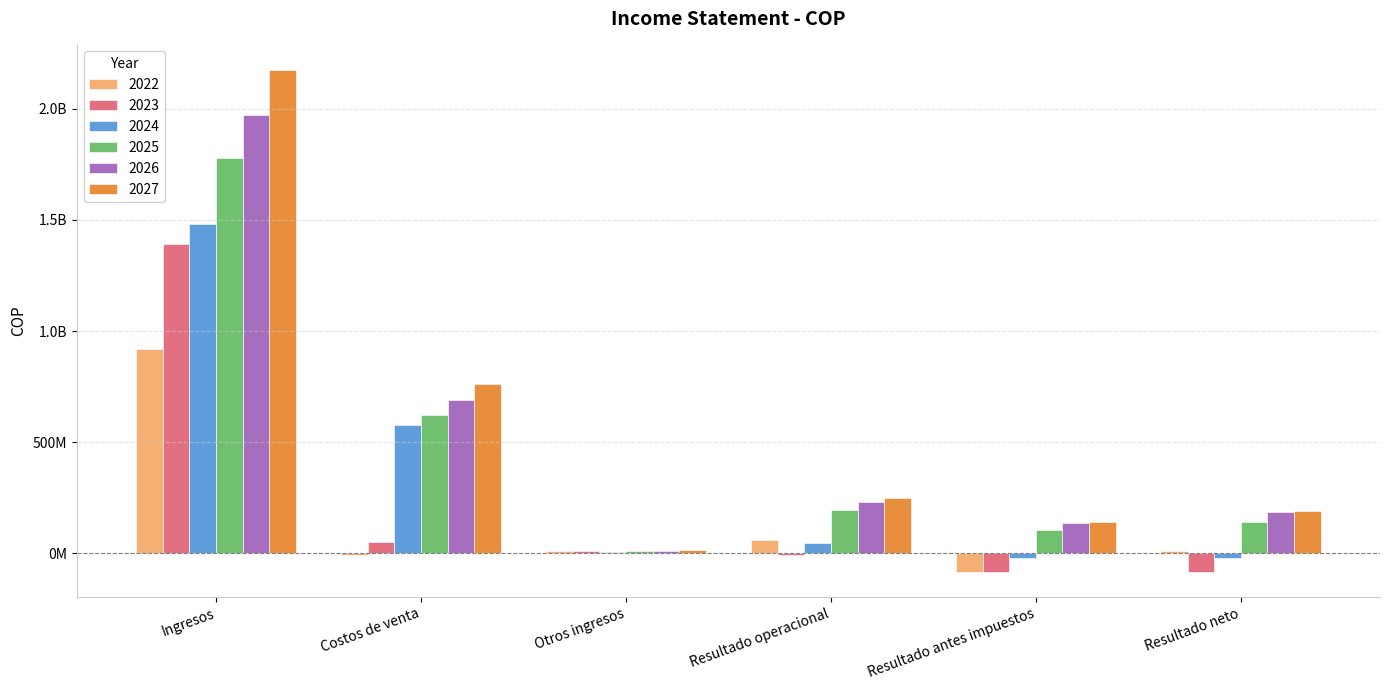

What is the label of the 3rd bar from the left?

Otros ingresos